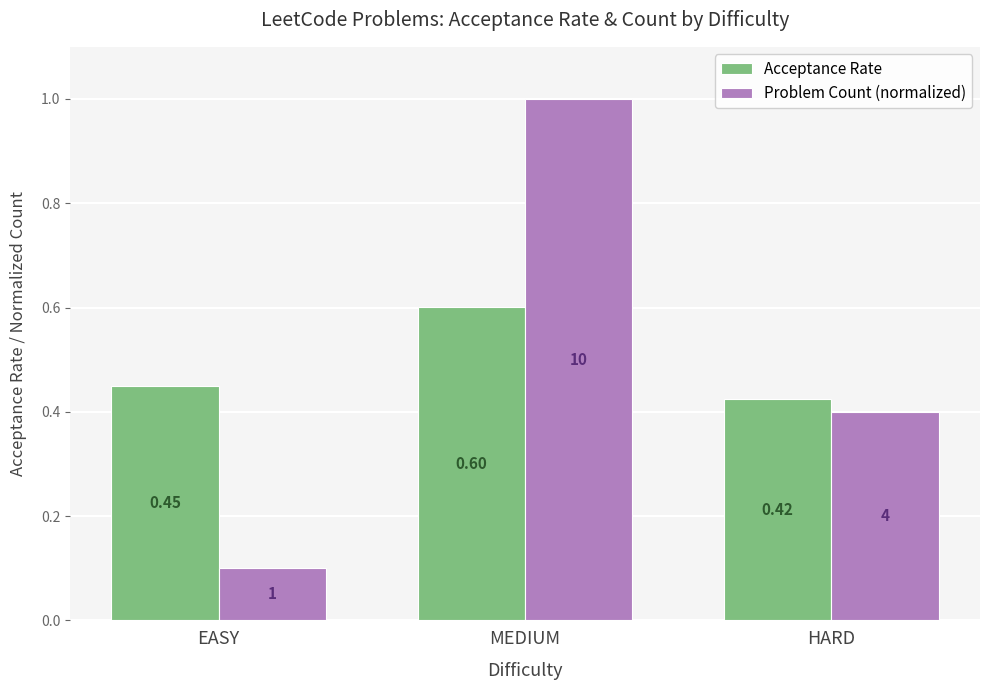

List the series in order of their peak value, highest first.

Problem Count (normalized), Acceptance Rate